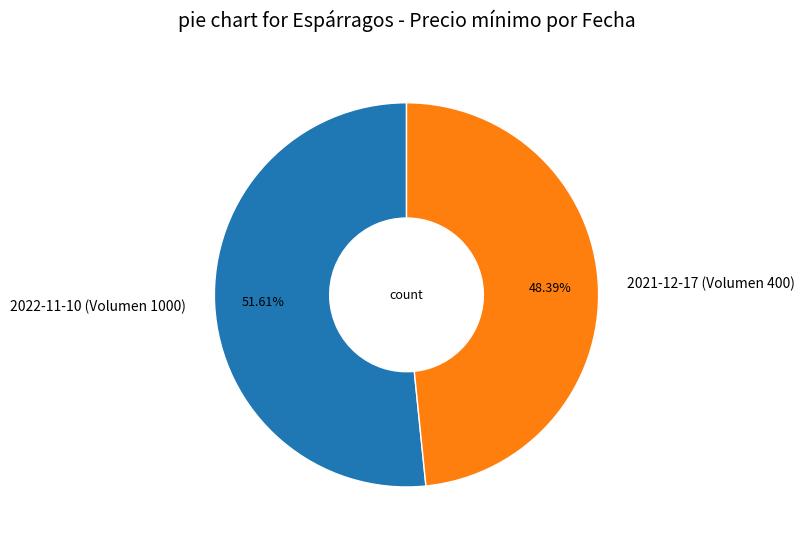

What percentage is the 2021-12-17 (Volumen 400) slice, to the nearest percent?

48%